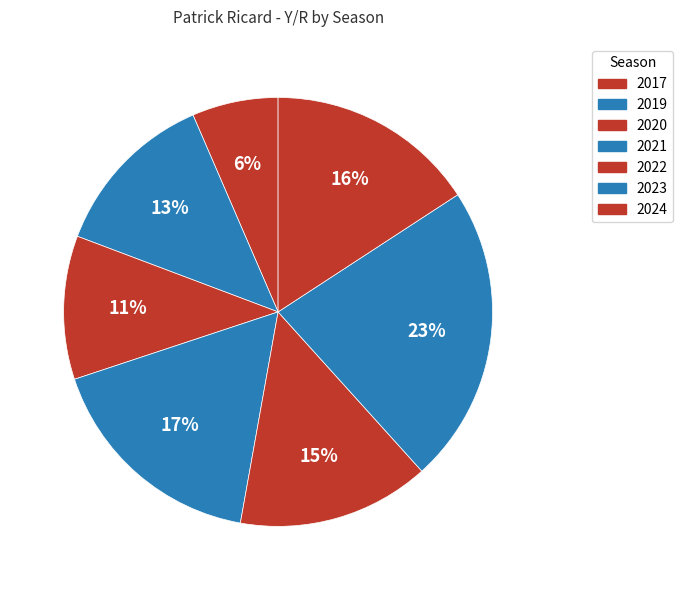

Which category has the smallest portion of the pie?

2017